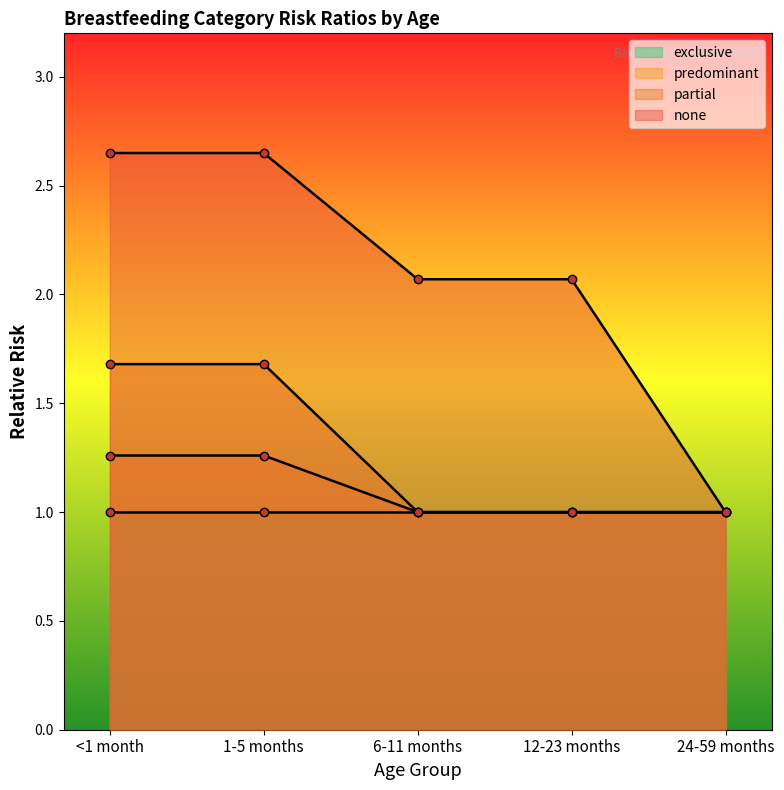

How many values in the none series are below 2?

1